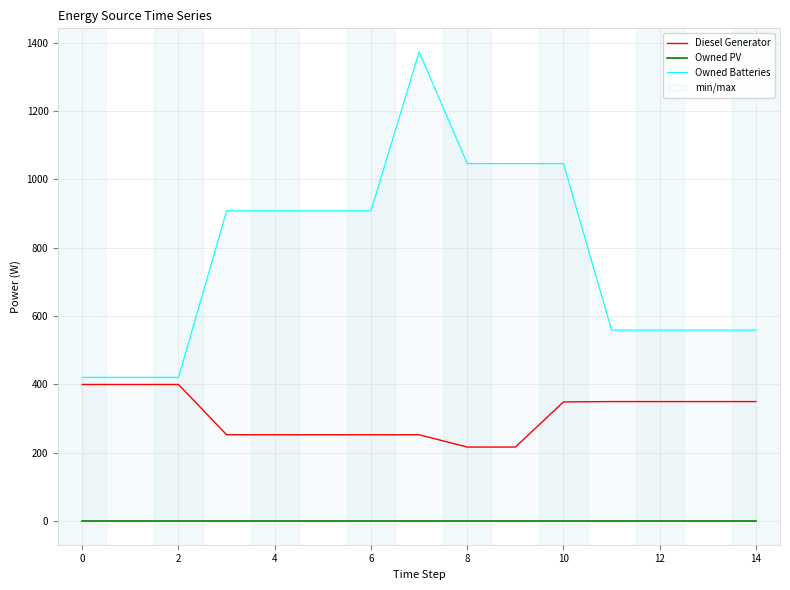

How many distinct data groups are displayed?

3